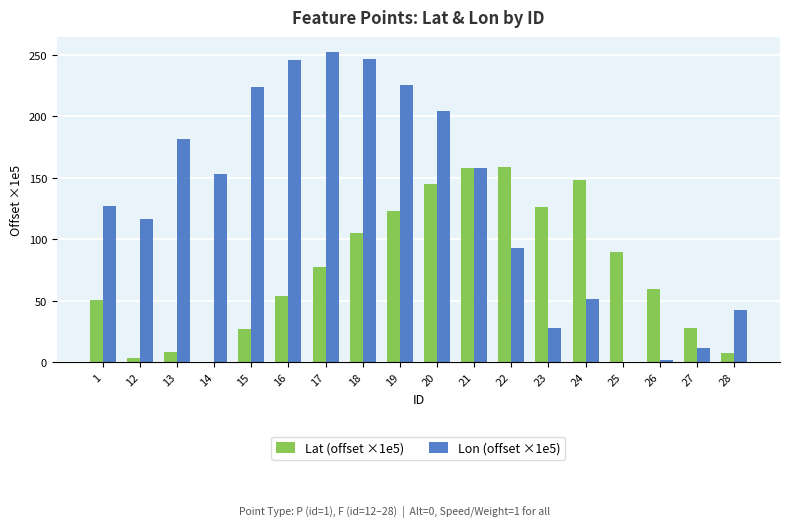

Which series changed the most between 17 and 22?

Lon (offset ×1e5)